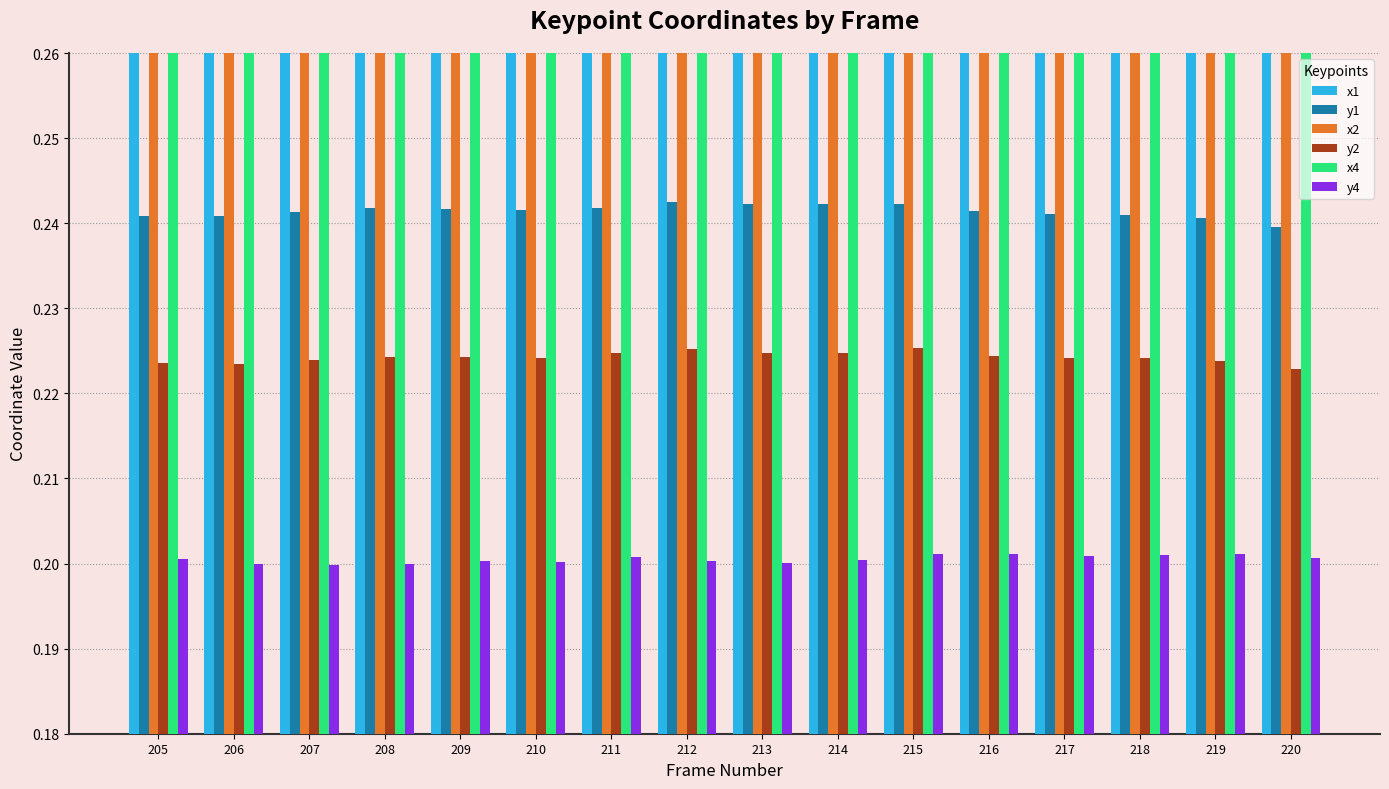

Does the chart contain stacked bars?

No